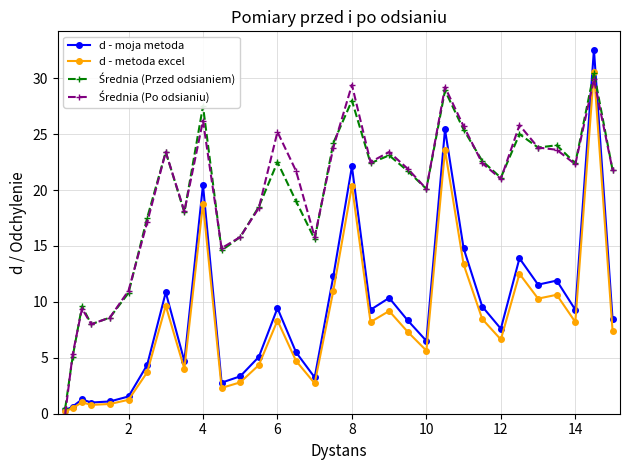

Does the chart display data point markers on the line(s)?

Yes